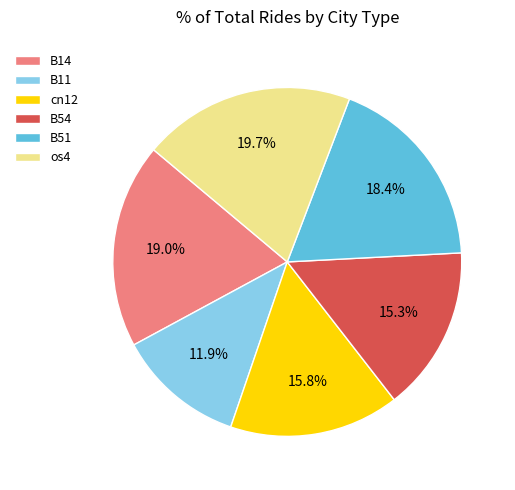

Is there any slice that represents more than half of the pie?

No